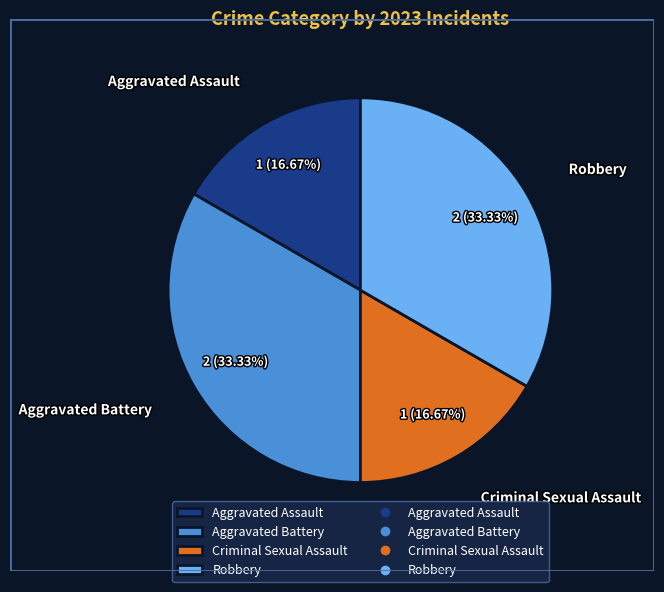

To the nearest percent, what is the average slice percentage?

25%